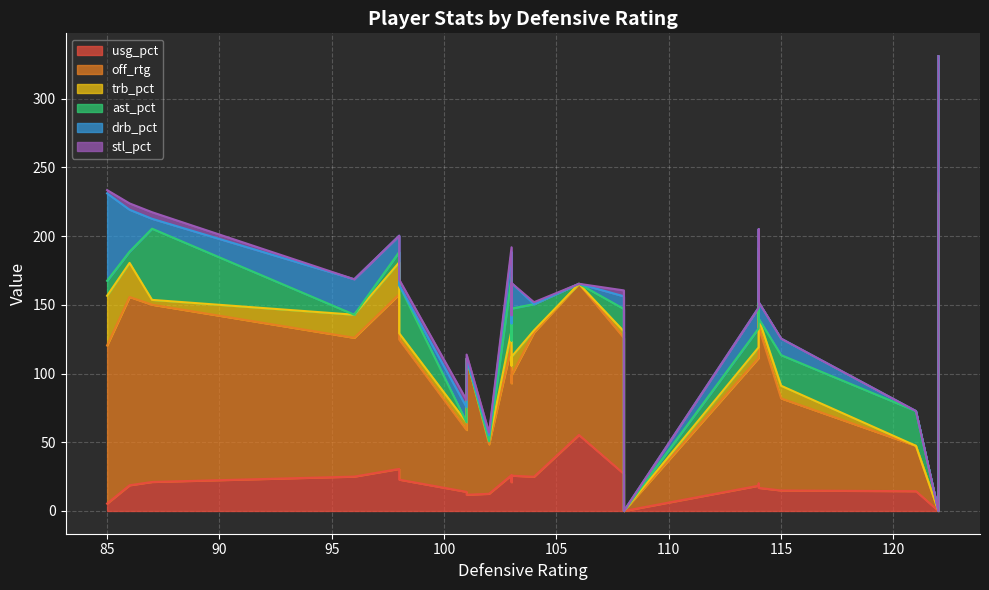

True or false: ast_pct has more than 0 interior local peaks.

True